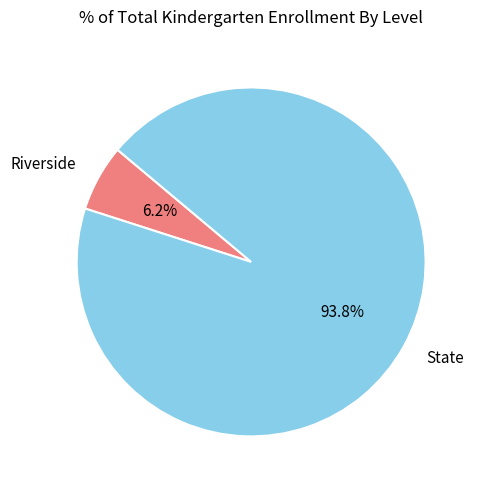

Count the number of slices in the pie.

2